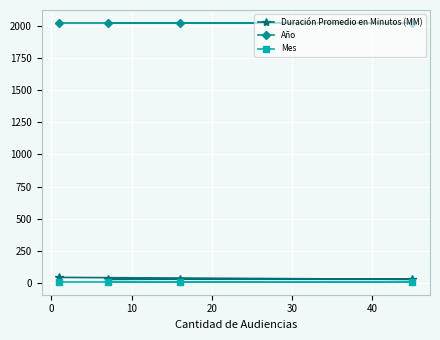

At how many categories does at least one series exceed 192?

4